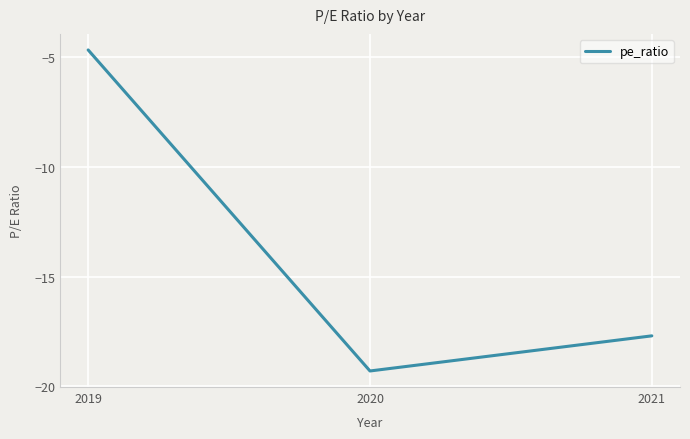

At which label is the value closest to -11?

2019